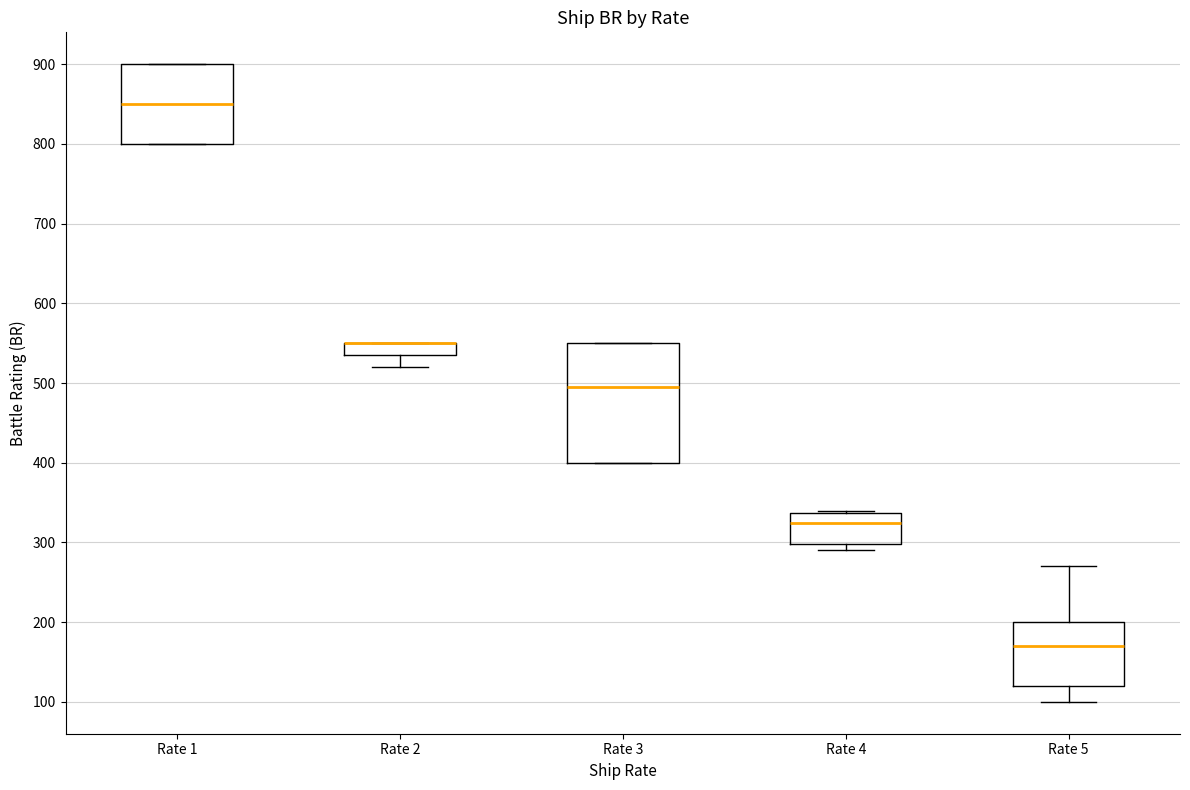

Reading left to right, read every box against the y-axis: the position of its median line, the range the box covers, and the ends of its whiskers. The values are not printed on the chart, so give them approximately, as read against the axis.

Rate 1: median 850, box 800 to 900, whiskers 800 to 900
Rate 2: median 550 (drawn on the box's upper edge), box 540 to 550, whiskers 520 to 550
Rate 3: median 500, box 400 to 550, whiskers 400 to 550
Rate 4: median 330, box 300 to 340, whiskers 290 to 340
Rate 5: median 170, box 120 to 200, whiskers 100 to 270